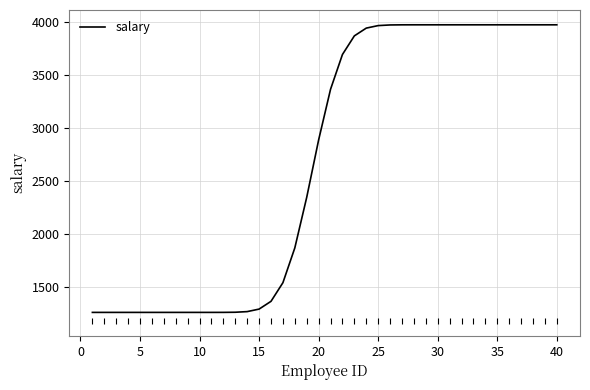

What is the maximum value shown in the chart?

3976.6